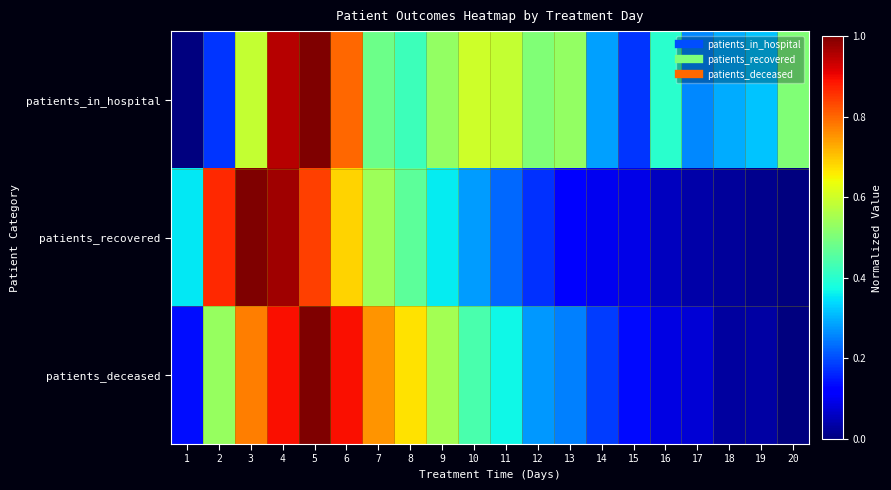

How many data points does each series have?

20